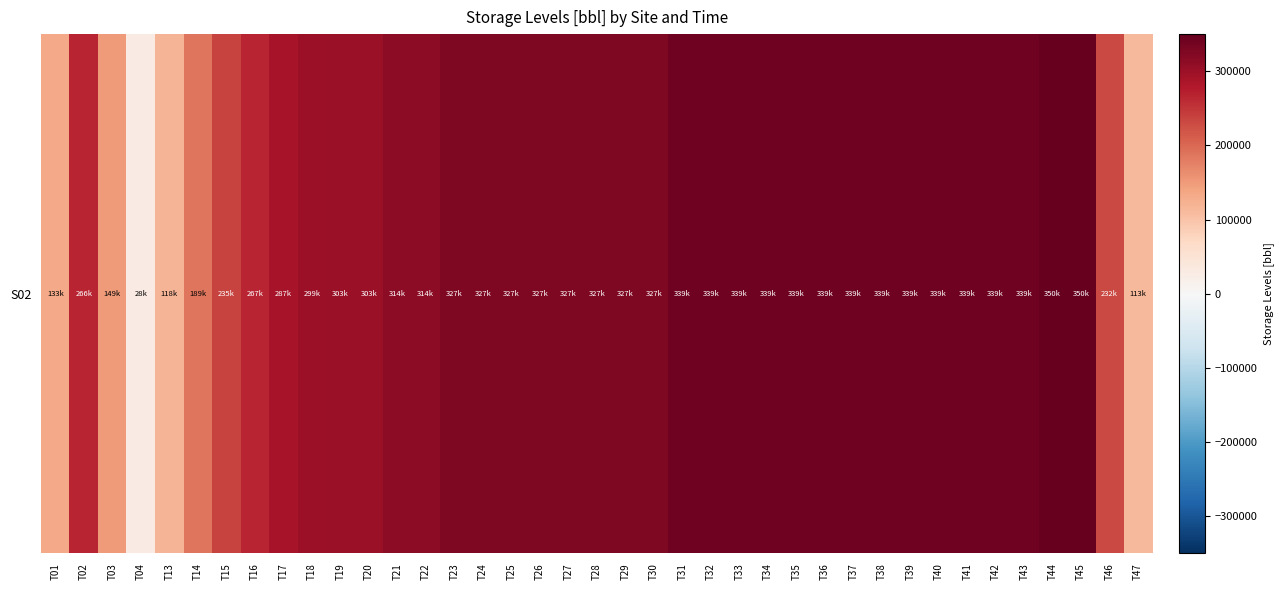

List the labels in order of value, largest first.

T44, T45, T31, T32, T33, T34, T35, T36, T37, T38, T39, T40, T41, T42, T43, T23, T24, T25, T26, T27, T28, T29, T30, T21, T22, T19, T20, T18, T17, T16, T02, T15, T46, T14, T03, T01, T13, T47, T04